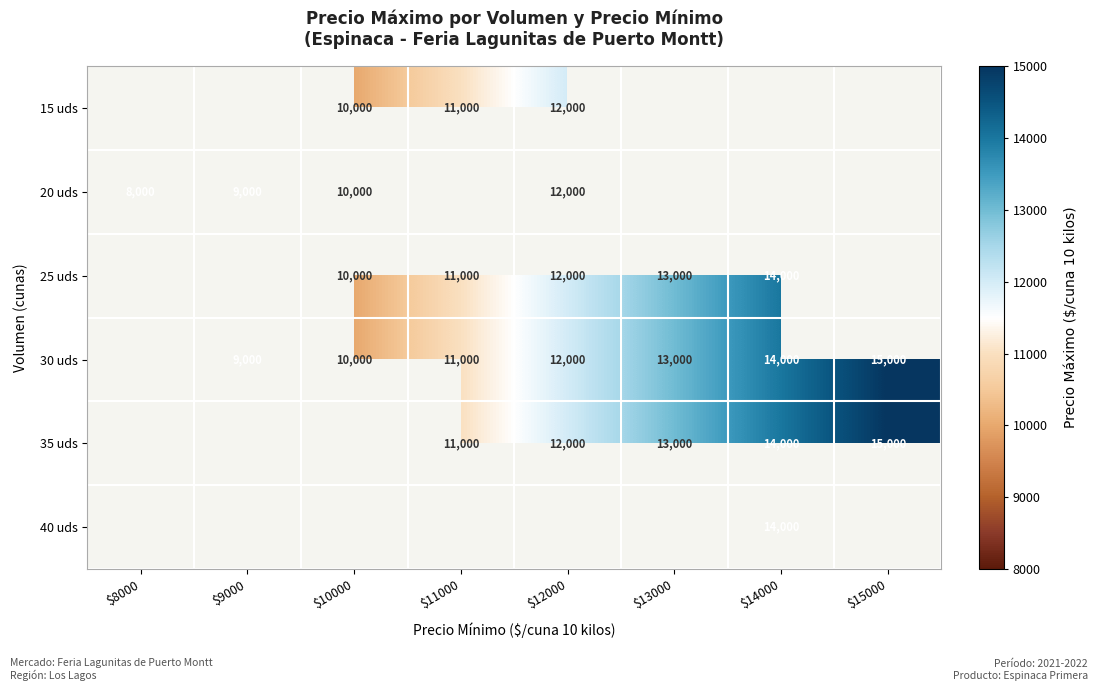

True or false: 30 uds has a value of 11000 at $11000.

True